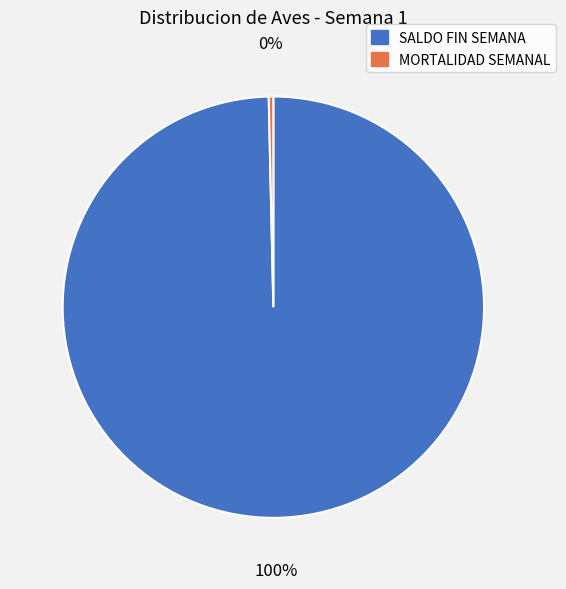

How many slices are in this pie chart?

2